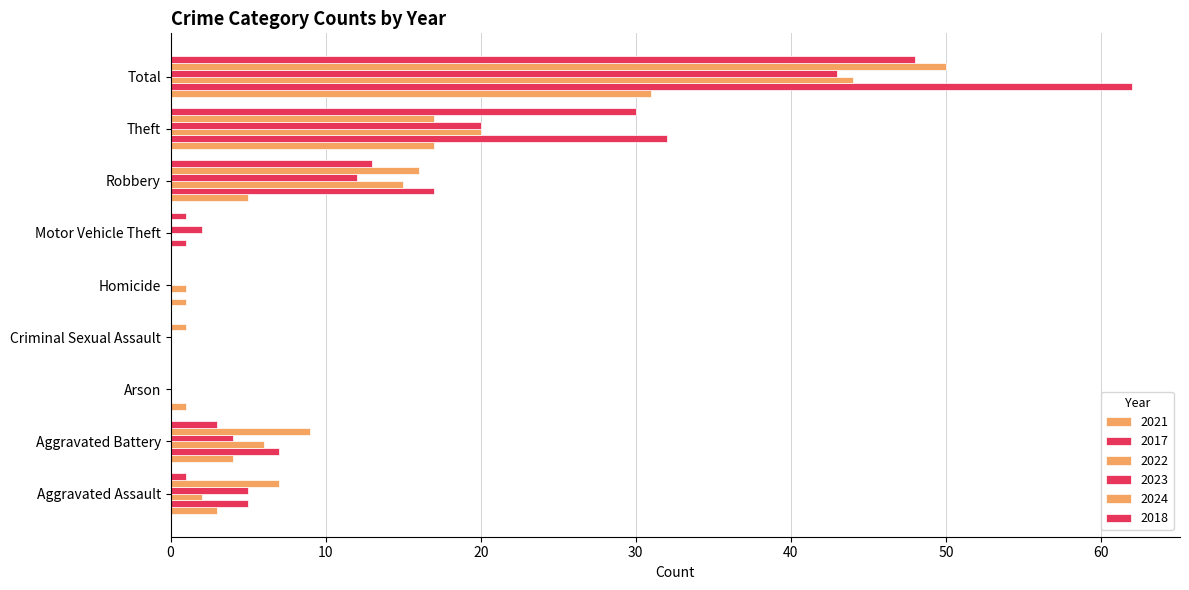

Count the number of data series in this chart.

6